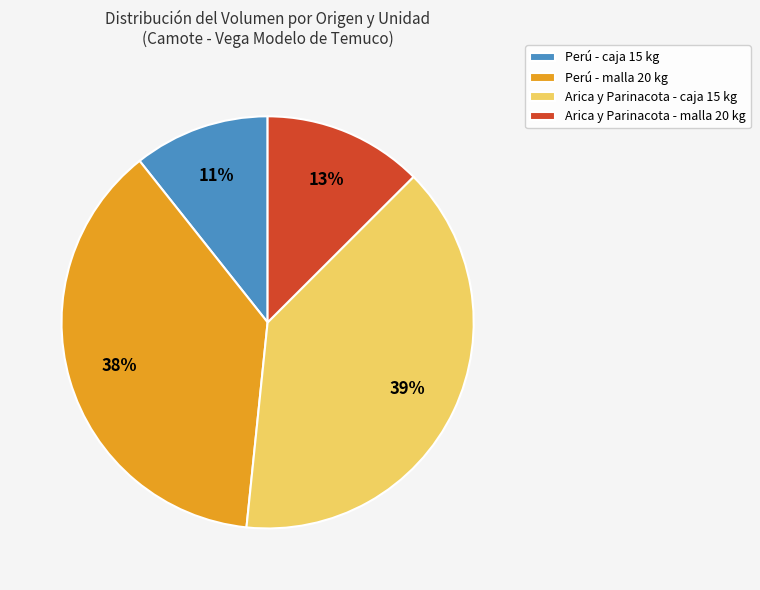

Which slice is the largest?

Arica y Parinacota - caja 15 kg